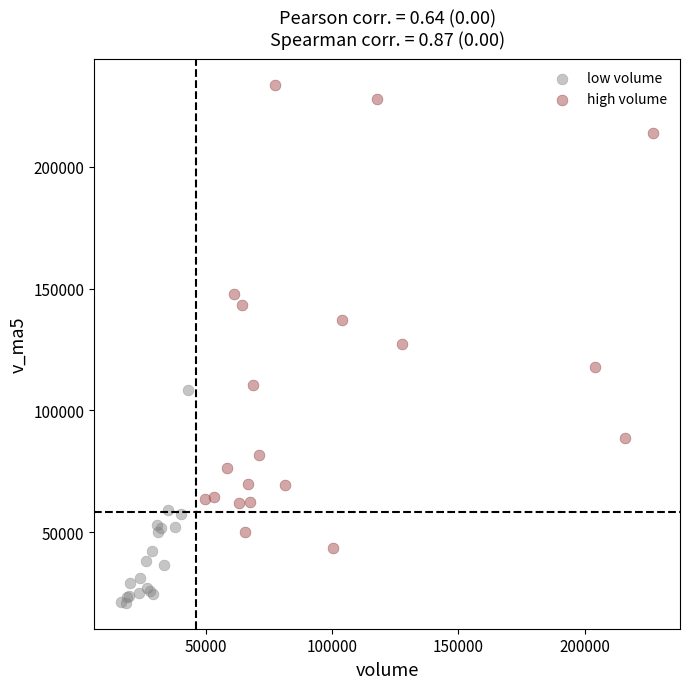

Which series contains the highest Y value?

high volume